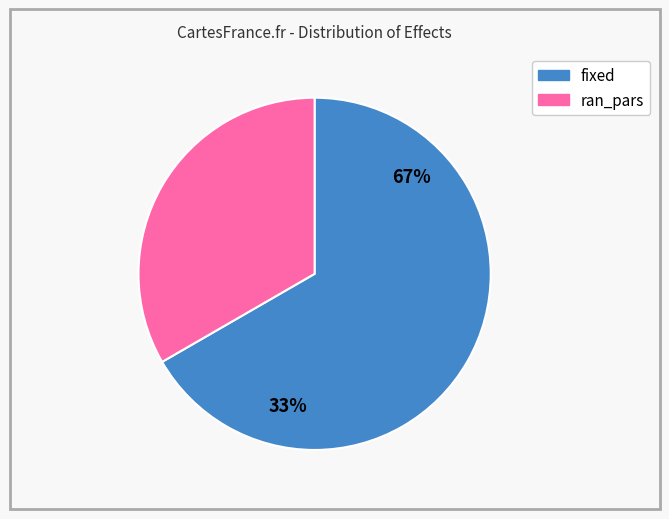

True or false: ran_pars accounts for 33% of the total.

True